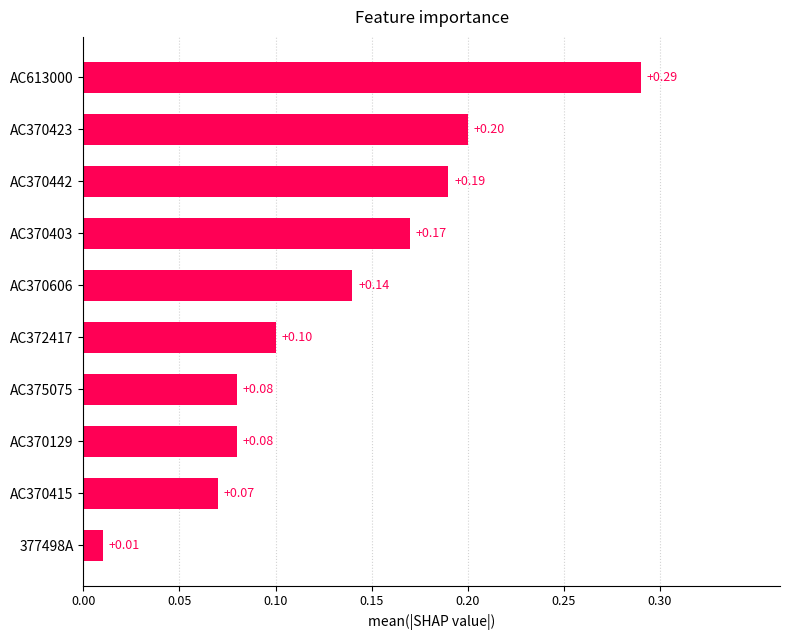

What is the average value?

0.1